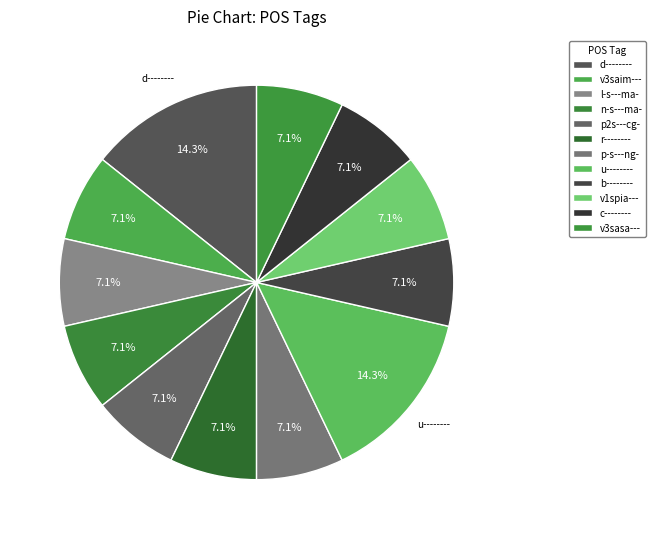

How many segments does this pie chart have?

12